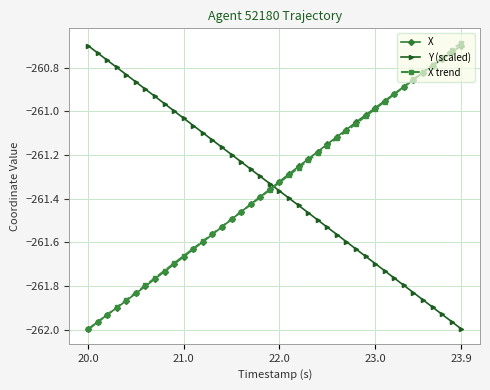

True or false: X has more than 2 interior local peaks.

False